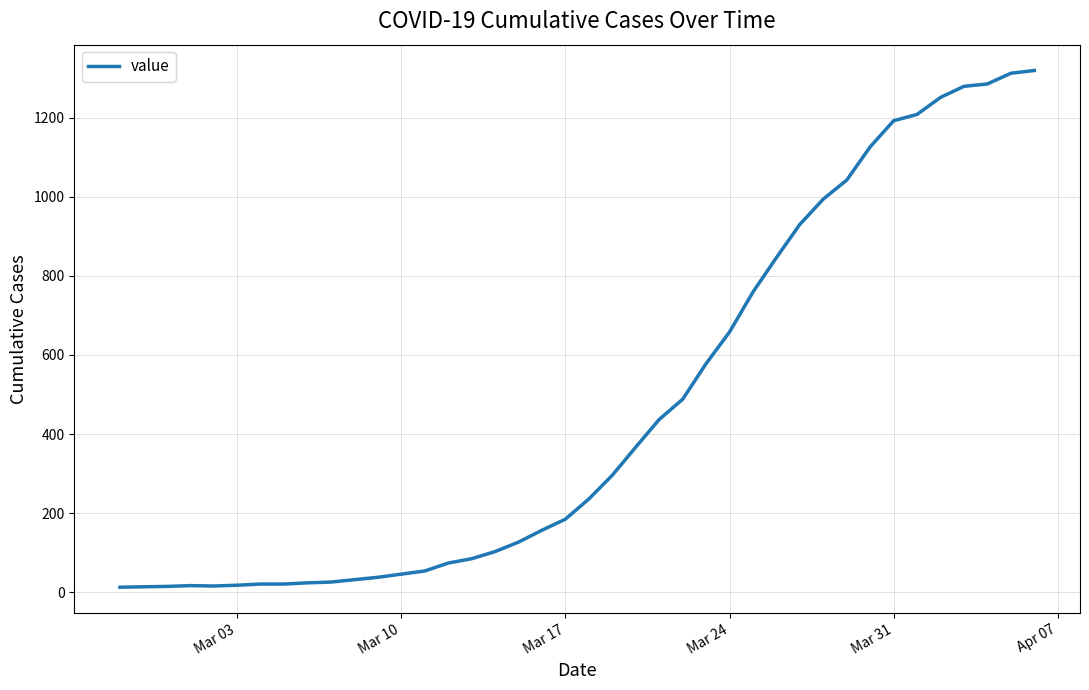

What is the difference between the maximum and minimum values?

1306